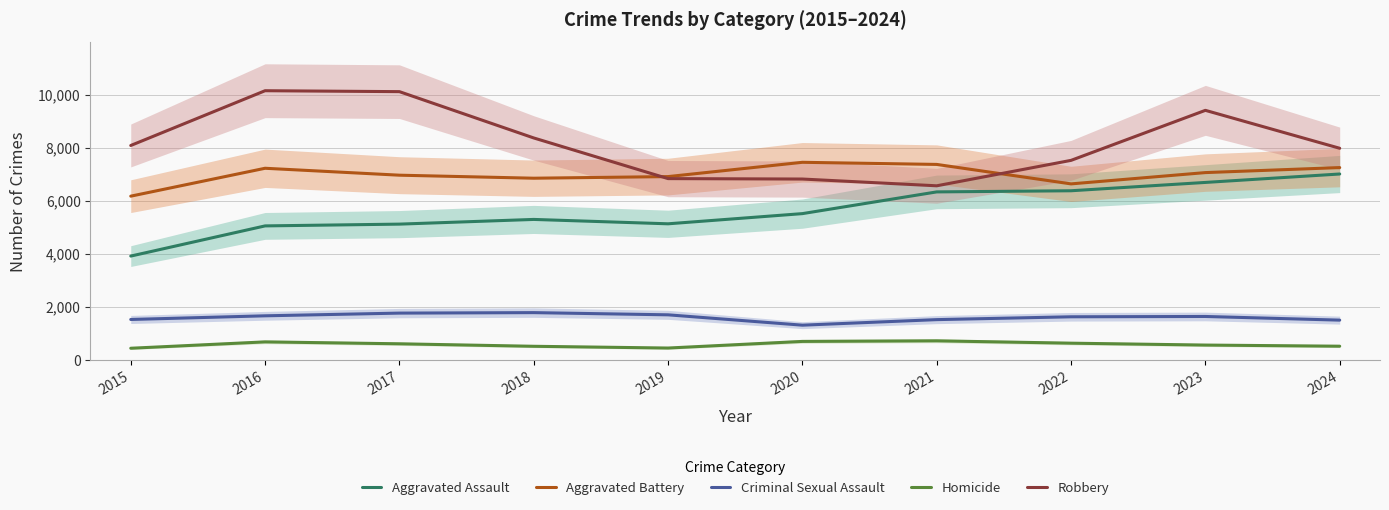

Read the Aggravated Assault value at 2017.

5119